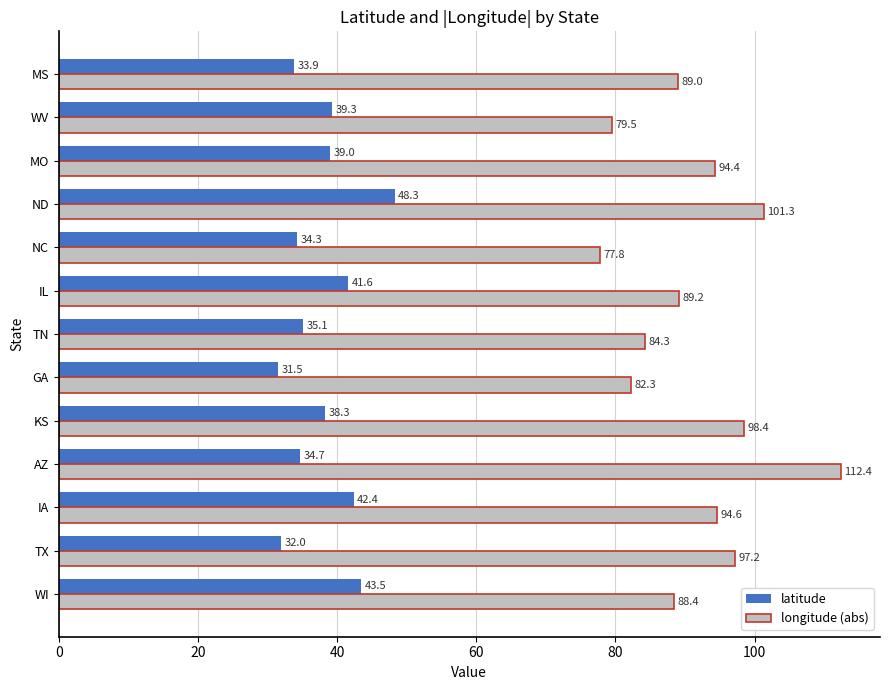

What is the total value across all series at MO?

133.4